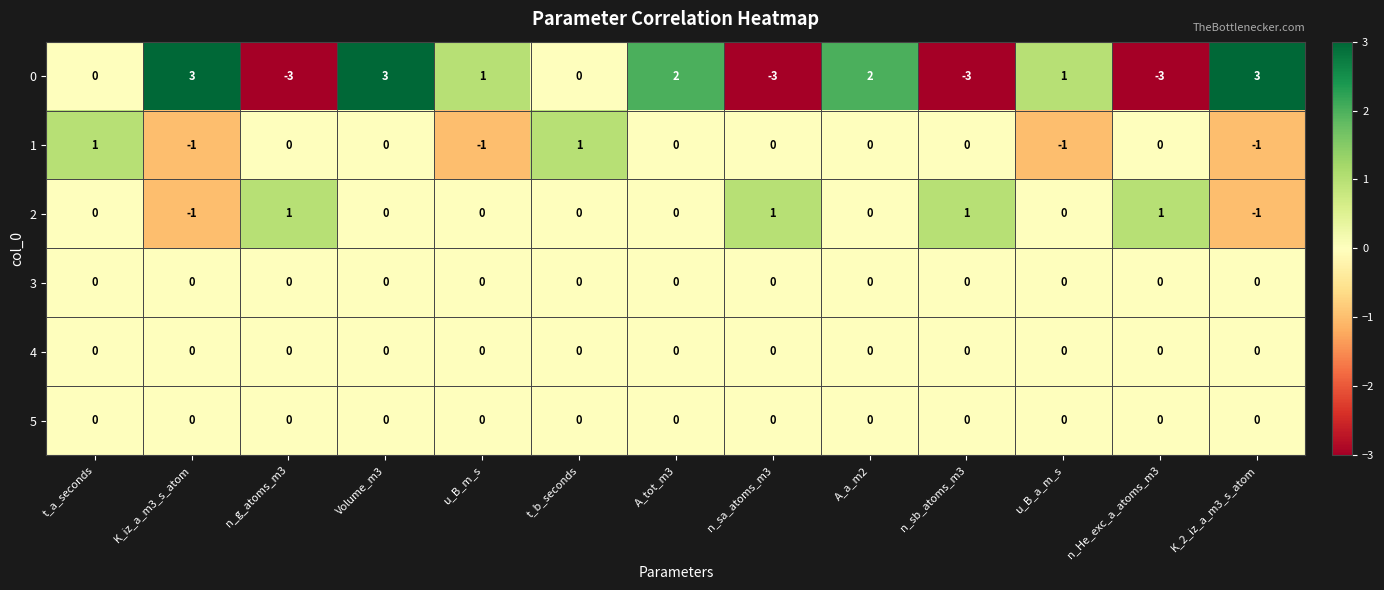

The 5 series shows 0 at t_b_seconds. True or false?

True